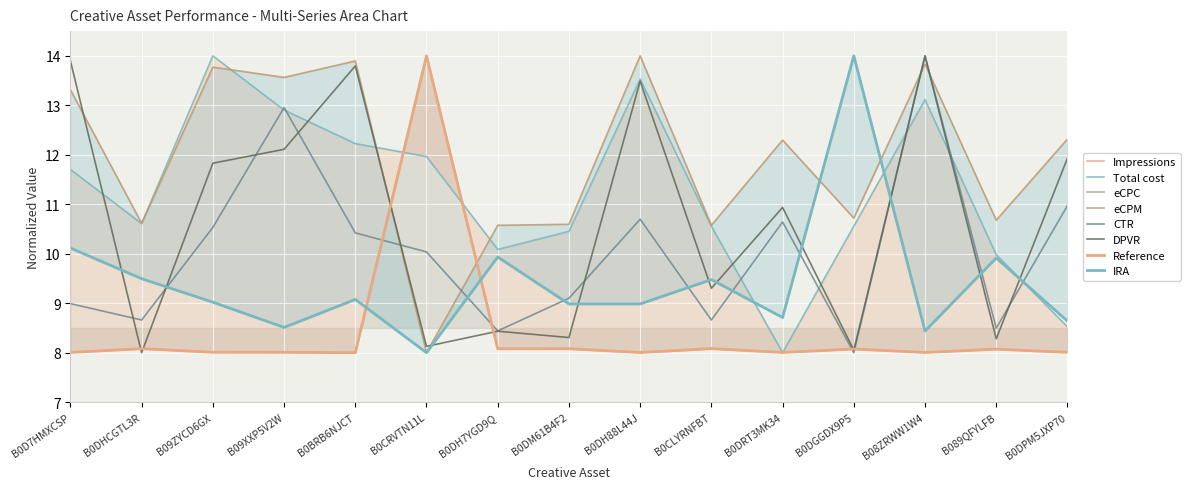

Which series has the largest total across all categories?

eCPM